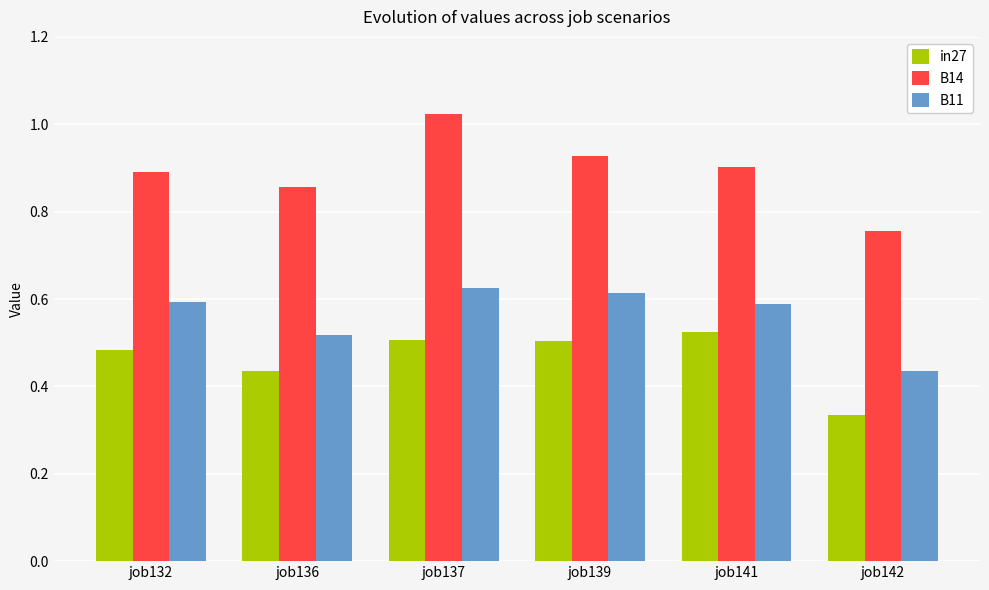

Where is B11 nearest to the value 0?

job142